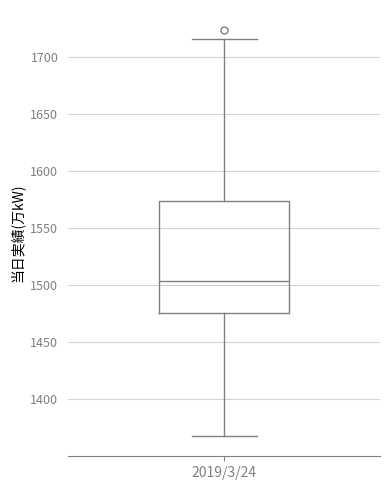

Where is the lower edge of the box for 2019/3/24 on the y-axis? The values are not printed on the chart, so give them approximately, as read against the axis.

1475